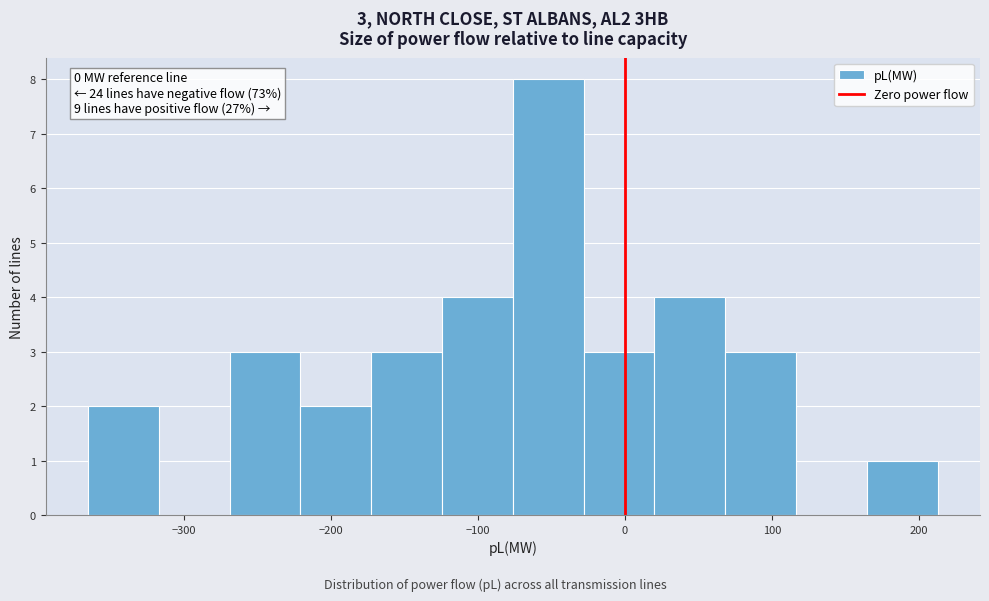

Over which range of the x-axis is the bar tallest?

-80 to -30